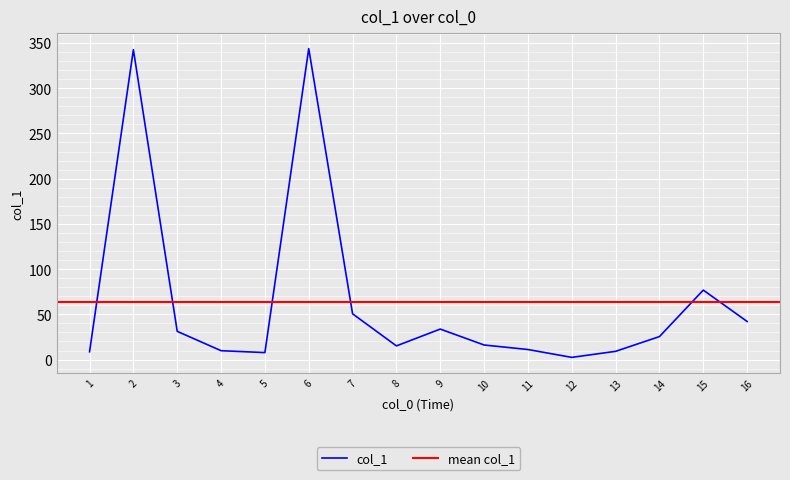

The value of col_1 at 10 is 16.1. True or false?

True